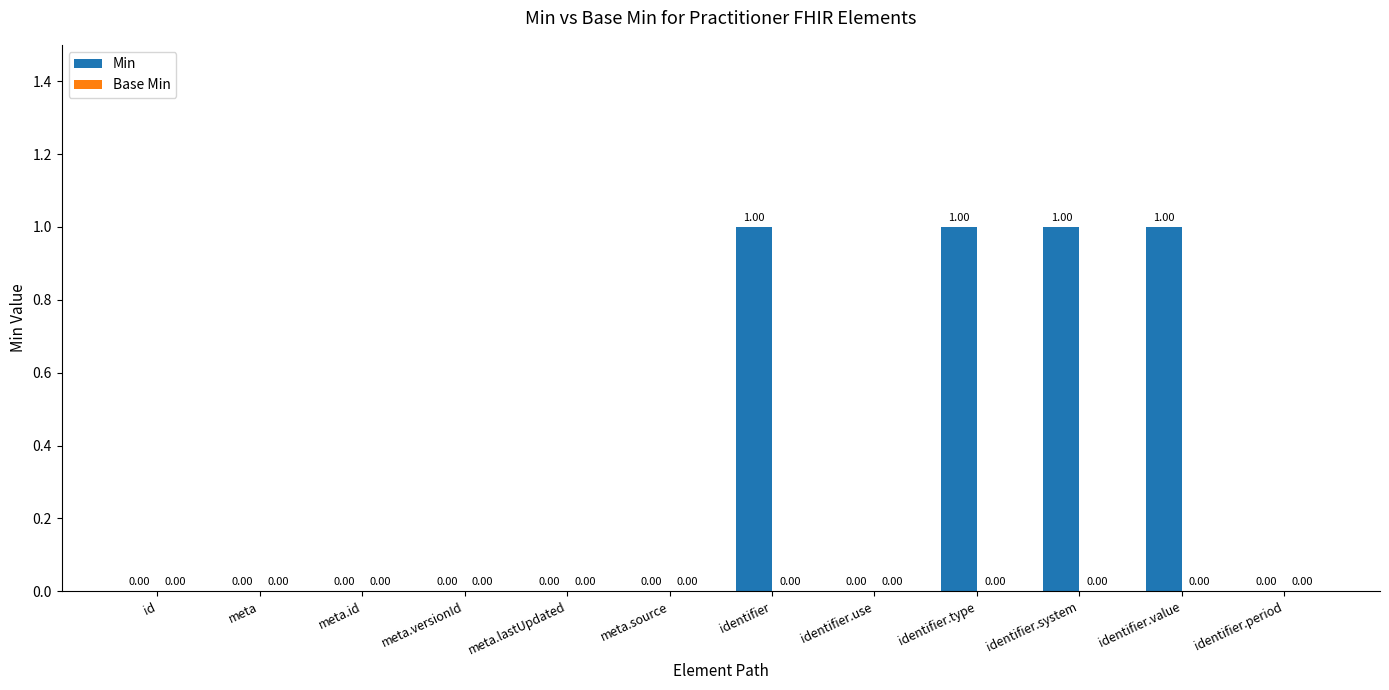

Which has a higher value, meta.id or identifier.value?

identifier.value